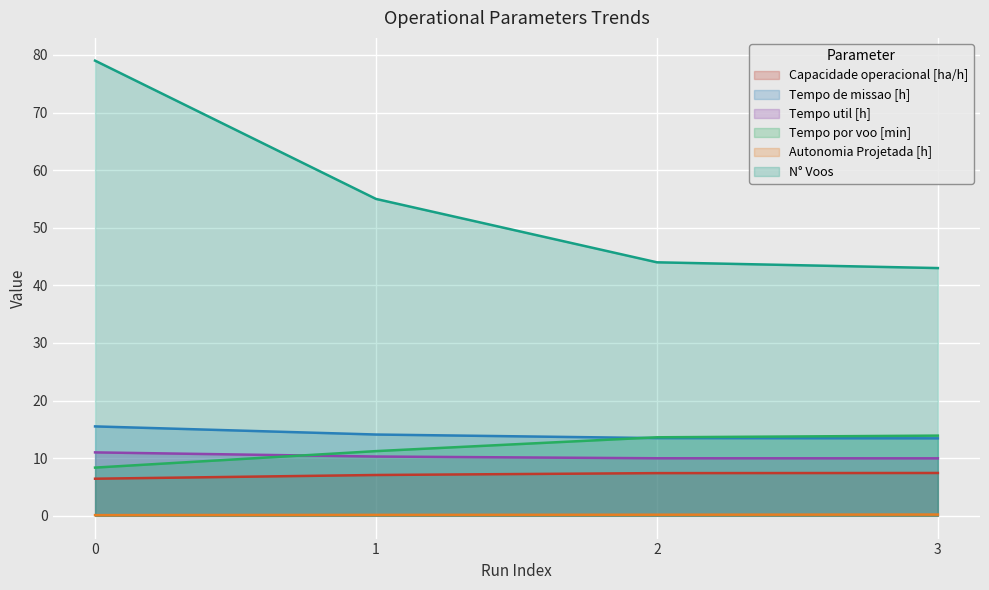

What is the minimum value for Autonomia Projetada [h]?

0.1